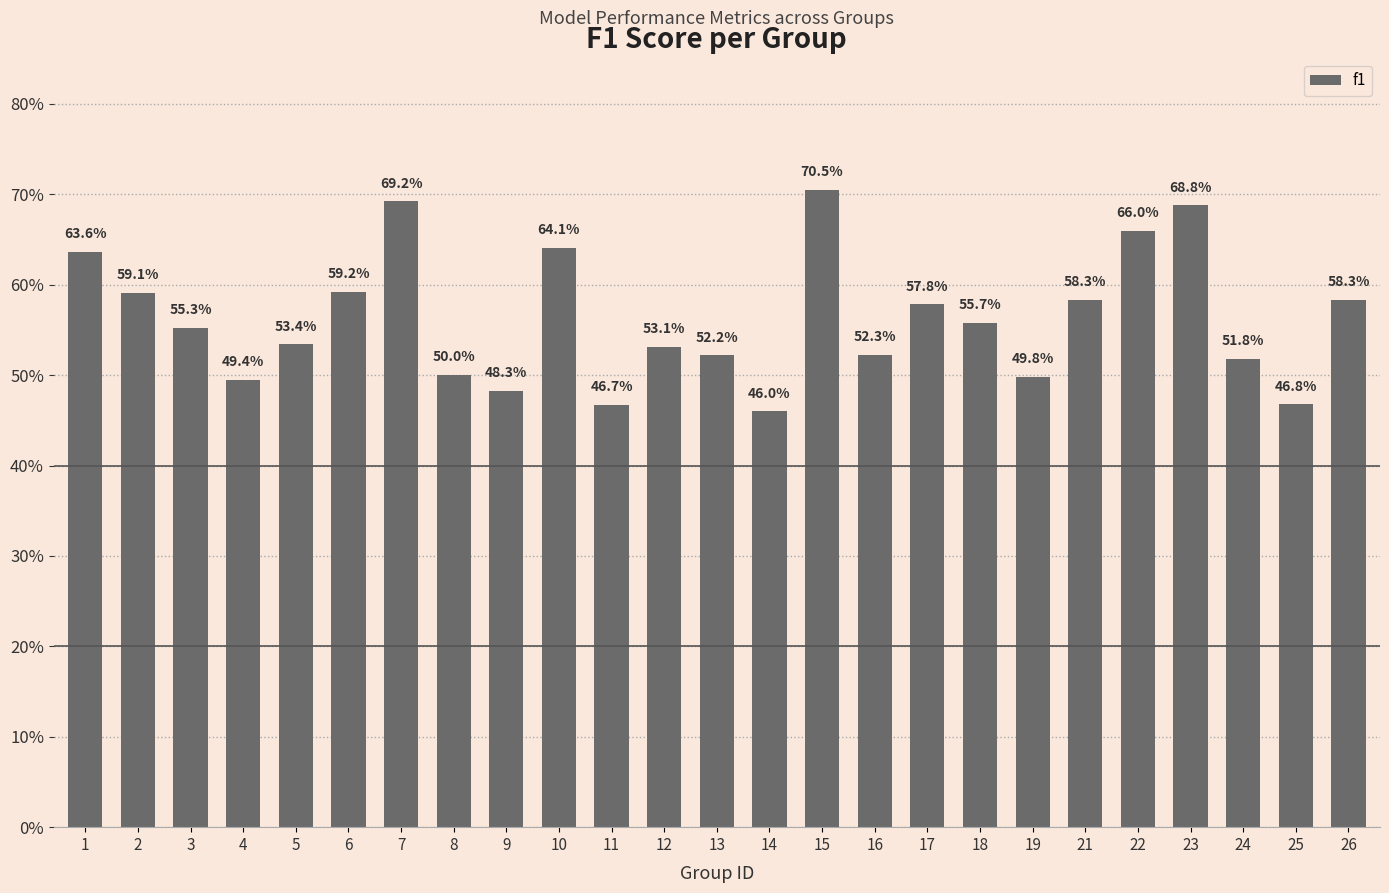

What is the value of the 17th bar from the left?

0.6